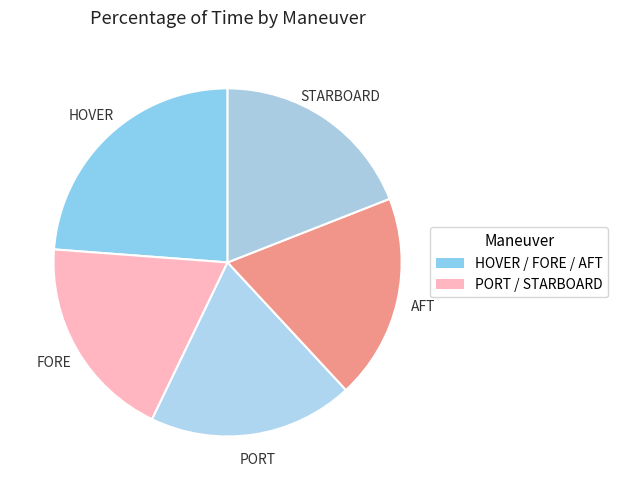

Count the number of slices in the pie.

5